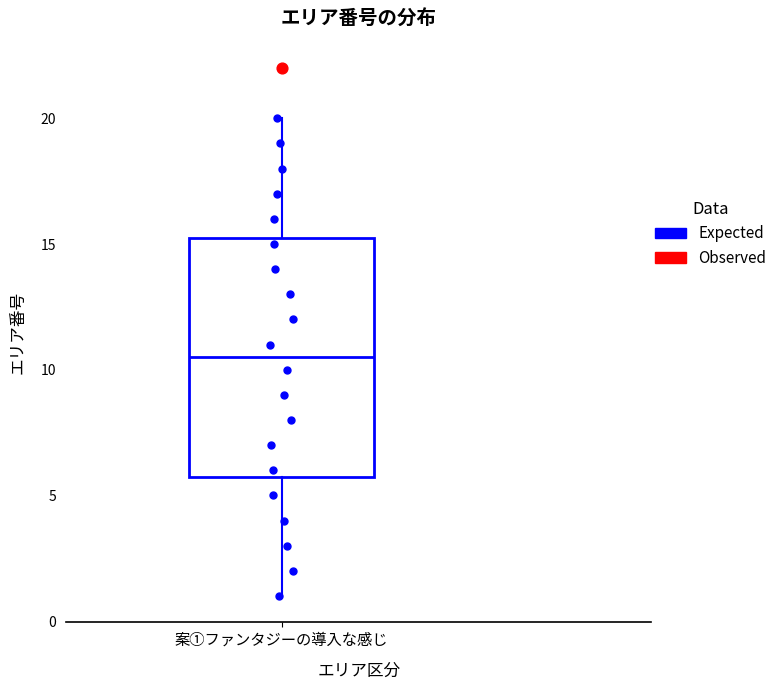

Read this box plot against the y-axis: the position of the median line, the range covered by the box, and the ends of both whiskers. The values are not printed on the chart, so give them approximately, as read against the axis.

median 10.5, box 6.0 to 15.5, whiskers 1.0 to 20.0